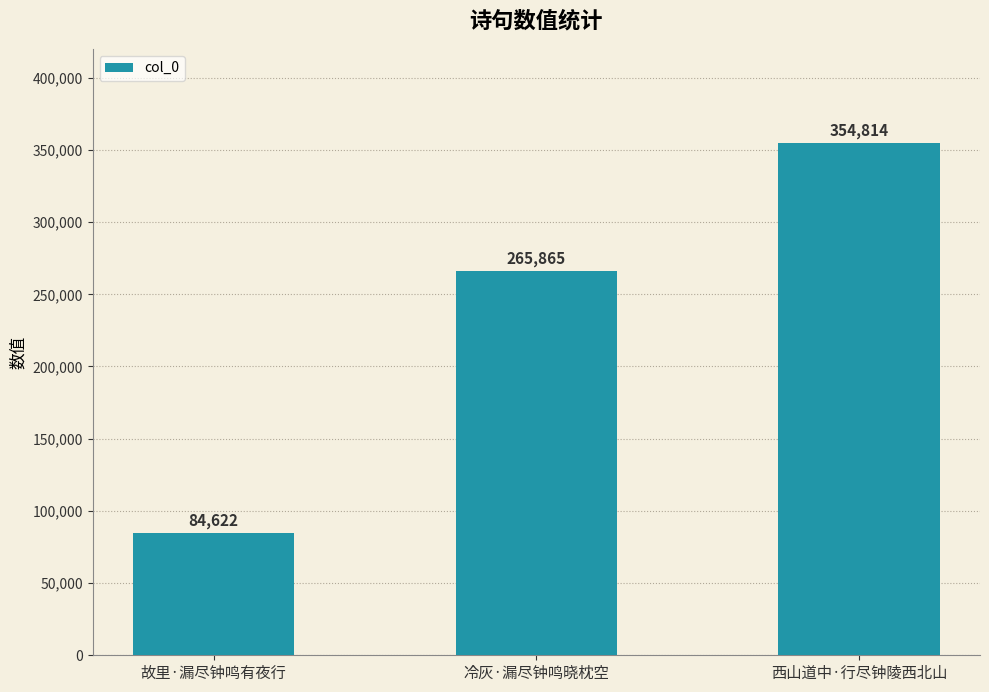

The value at 西山道中·行尽钟陵西北山 is 354814. True or false?

True